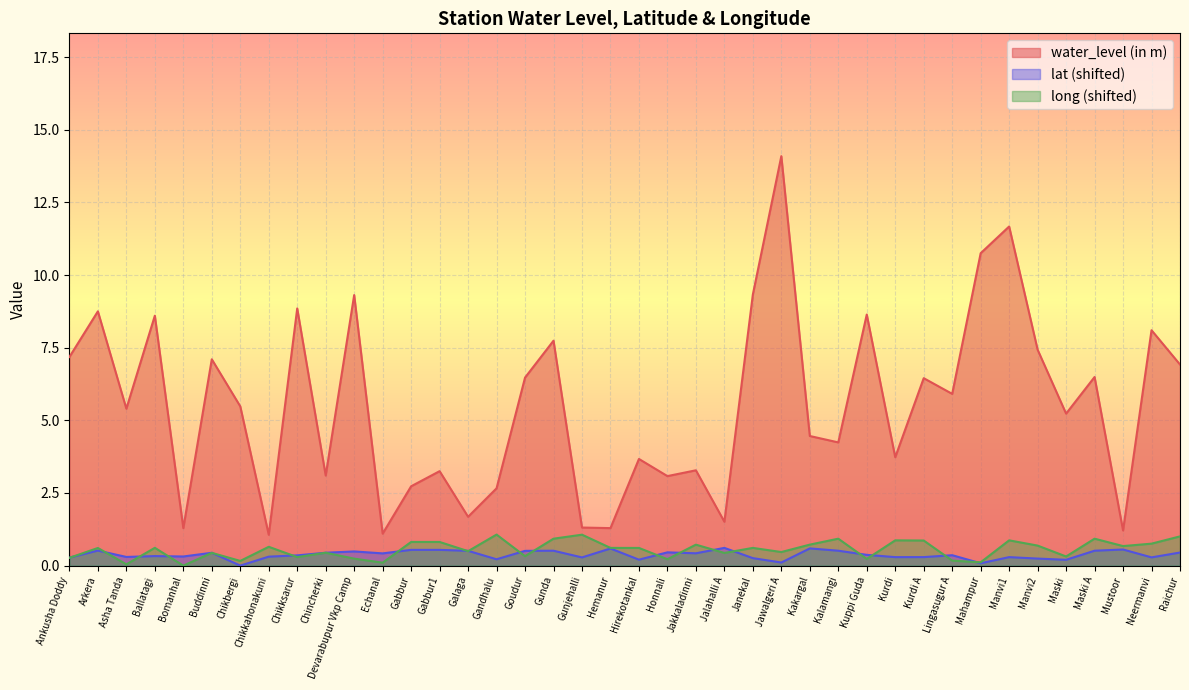

Reading left to right, list all the values displayed in this chart.

water_level (in m): 7.2	8.8	5.4	8.6	1.3	7.1	5.5	1.1	8.8	3.1	9.3	1.1	2.7	3.2	1.7	2.7	6.5	7.7	1.3	1.3	3.7	3.1	3.3	1.5	9.3	14.1	4.5	4.2	8.6	3.7	6.5	5.9	10.8	11.7	7.4	5.2	6.5	1.2	8.1	6.9
lat: 0.3	0.5	0.3	0.3	0.3	0.4	0.0	0.3	0.4	0.4	0.5	0.4	0.5	0.5	0.5	0.2	0.5	0.5	0.3	0.6	0.2	0.5	0.4	0.6	0.3	0.1	0.6	0.5	0.4	0.3	0.3	0.4	0.1	0.3	0.2	0.2	0.5	0.6	0.3	0.4
long: 0.3	0.6	0.0	0.6	0.0	0.4	0.2	0.6	0.3	0.4	0.2	0.1	0.8	0.8	0.5	1.1	0.3	0.9	1.1	0.6	0.6	0.2	0.7	0.4	0.6	0.5	0.7	0.9	0.2	0.9	0.9	0.2	0.1	0.9	0.7	0.3	0.9	0.7	0.8	1.0